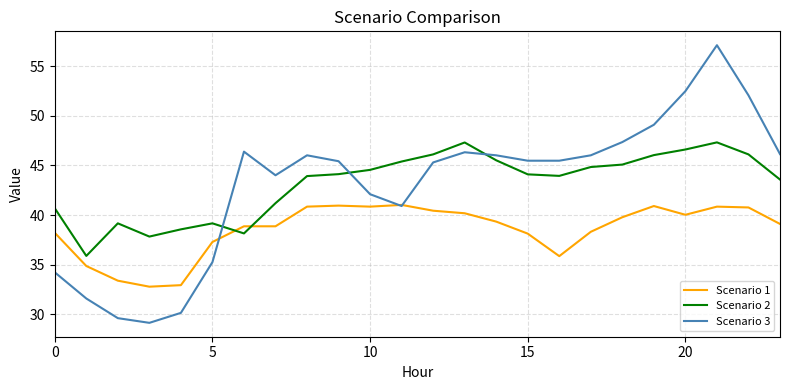

Does the chart display data point markers on the line(s)?

No